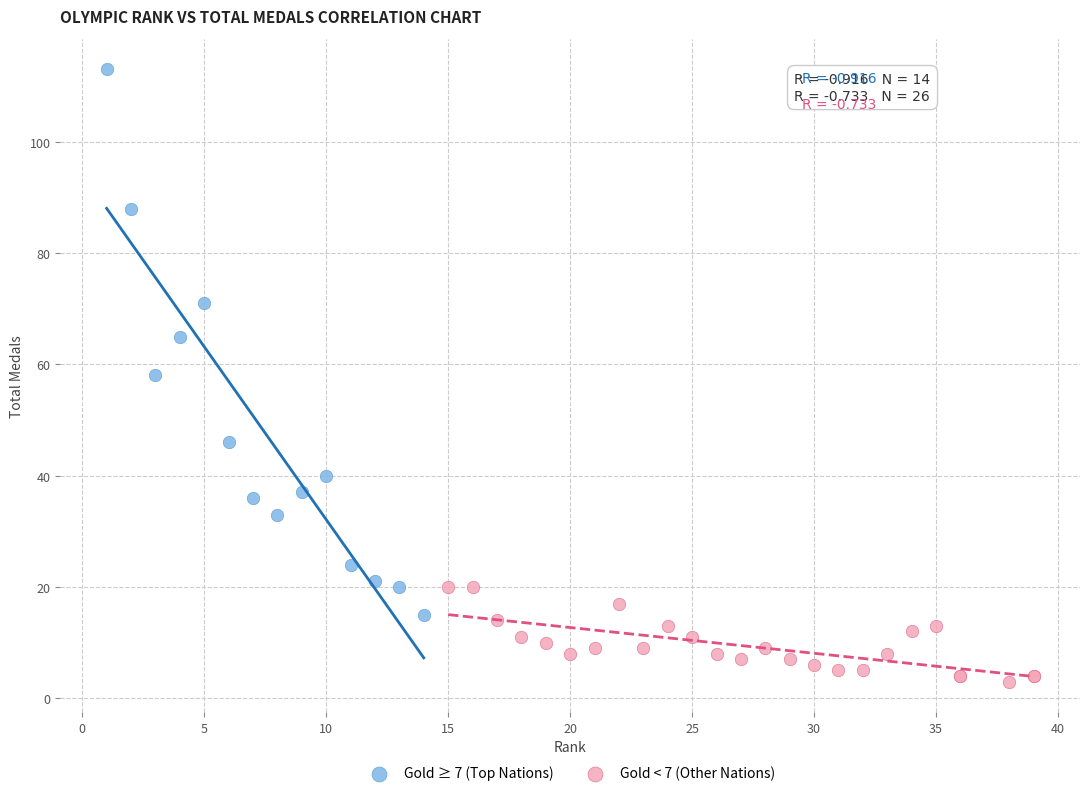

Which series contains the highest Y value?

Gold ≥ 7 (Top Nations)